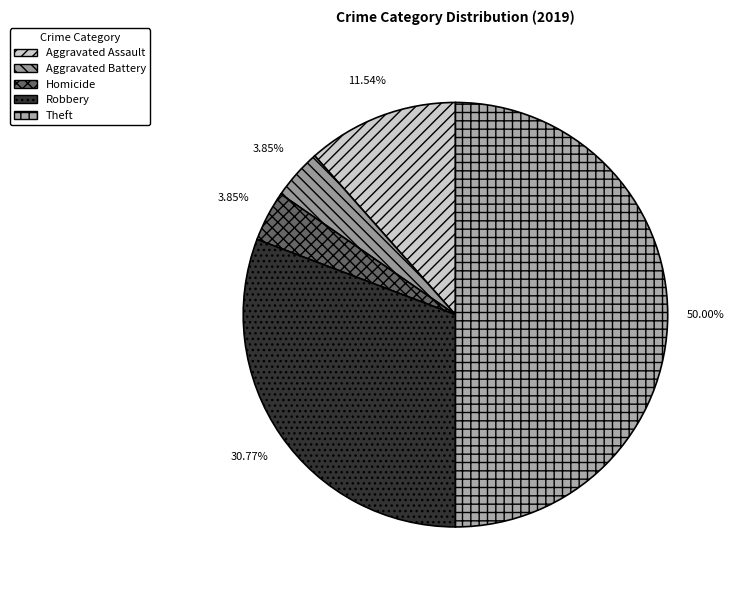

How many segments does this pie chart have?

5